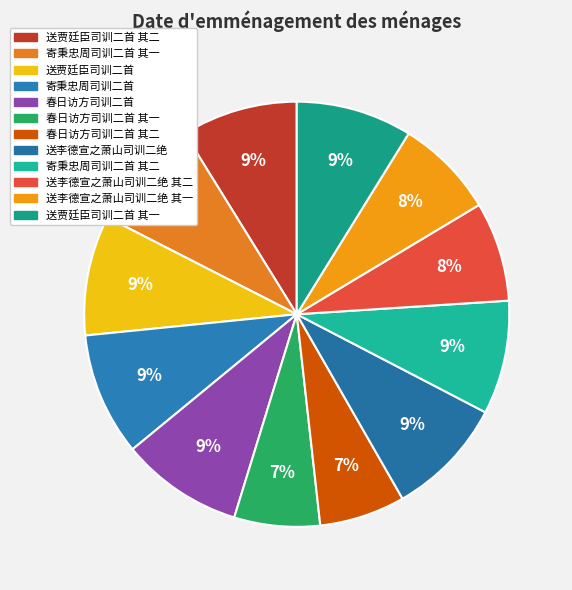

To the nearest percent, what is the difference between the 送贾廷臣司训二首 其一 and 送李德宣之萧山司训二绝 其一 slice percentages?

1%